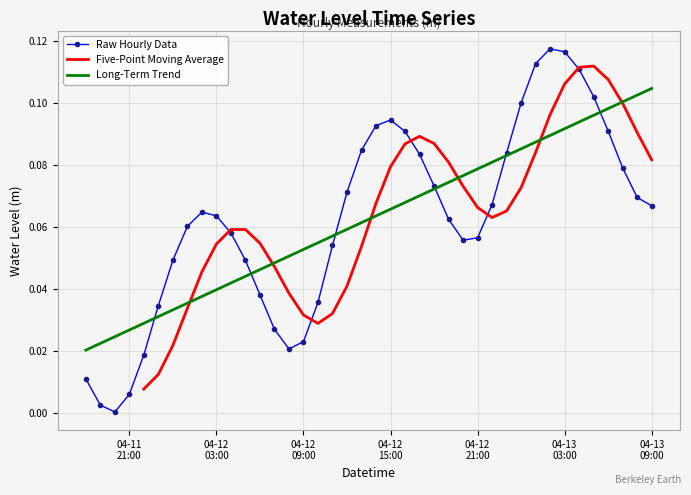

What is the difference between the second highest and second lowest values?

0.1